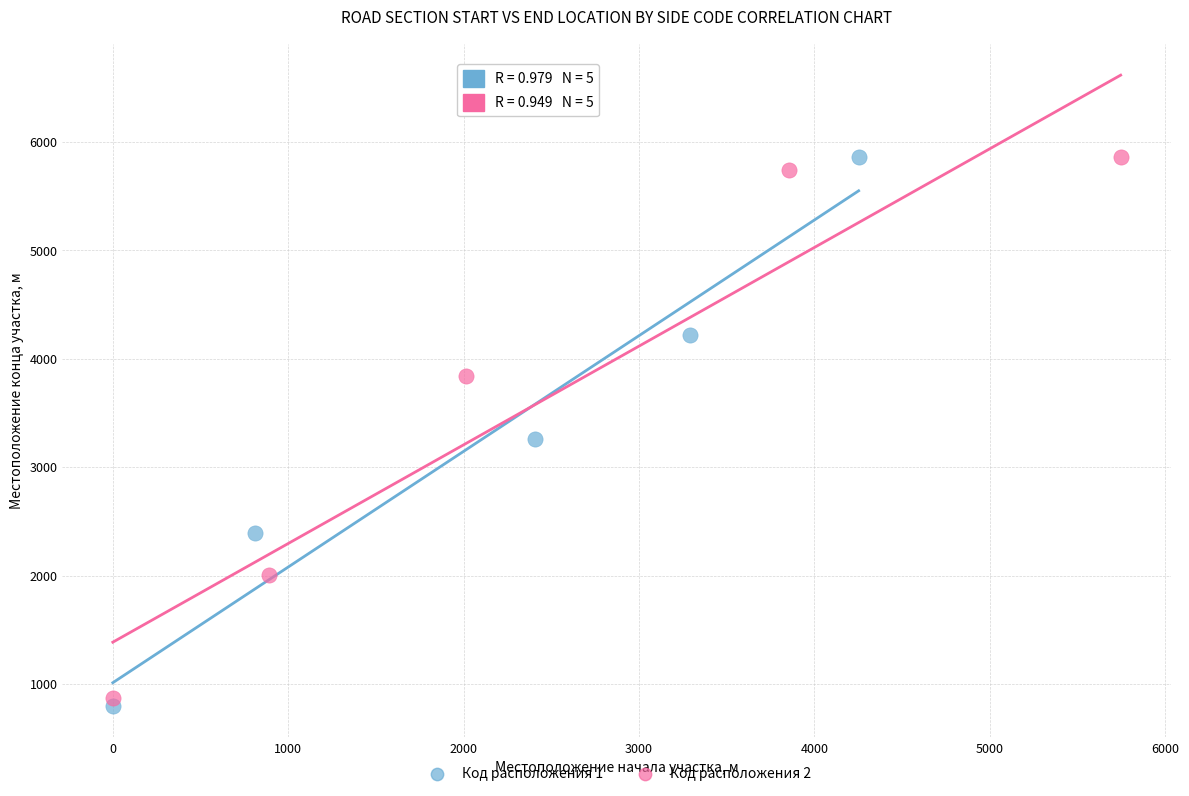

Which series has the largest Y range (max minus min)?

Код расположения 1